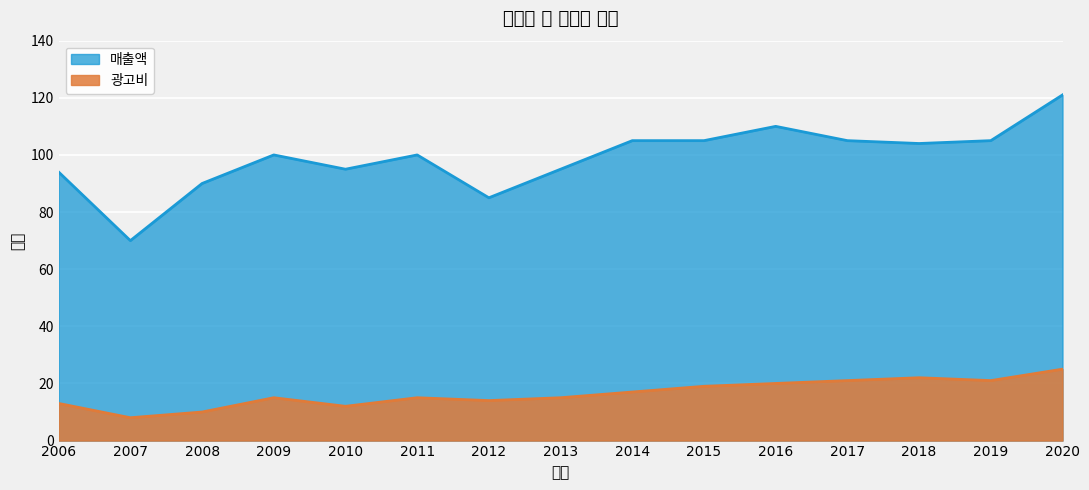

Rank the series by their average value, from highest to lowest.

매출액, 광고비